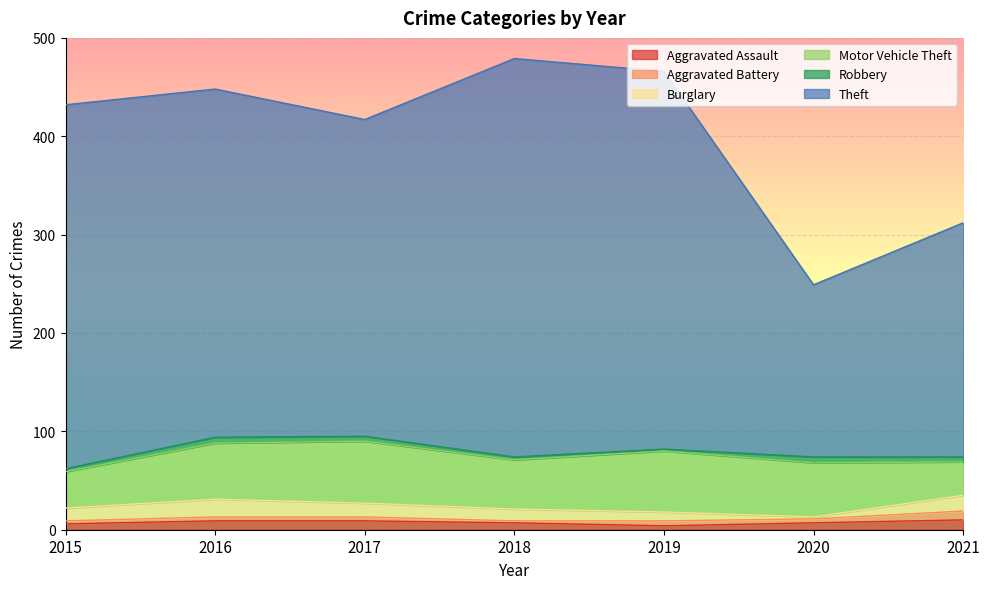

Which series has the largest total across all categories?

Theft